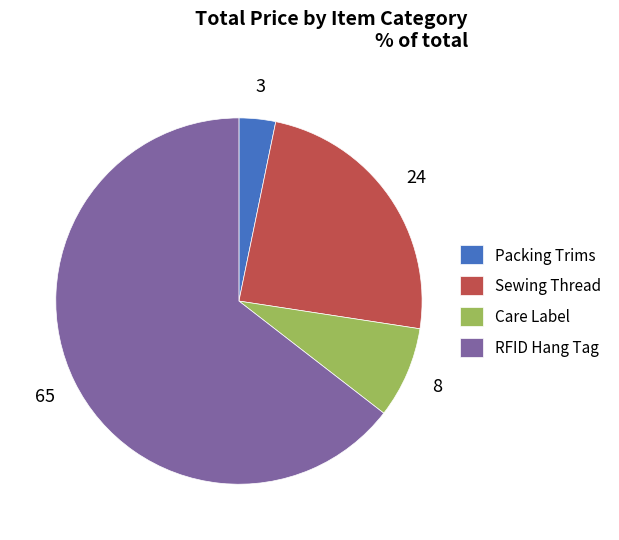

Is the sum of RFID Hang Tag and Sewing Thread greater than half?

Yes